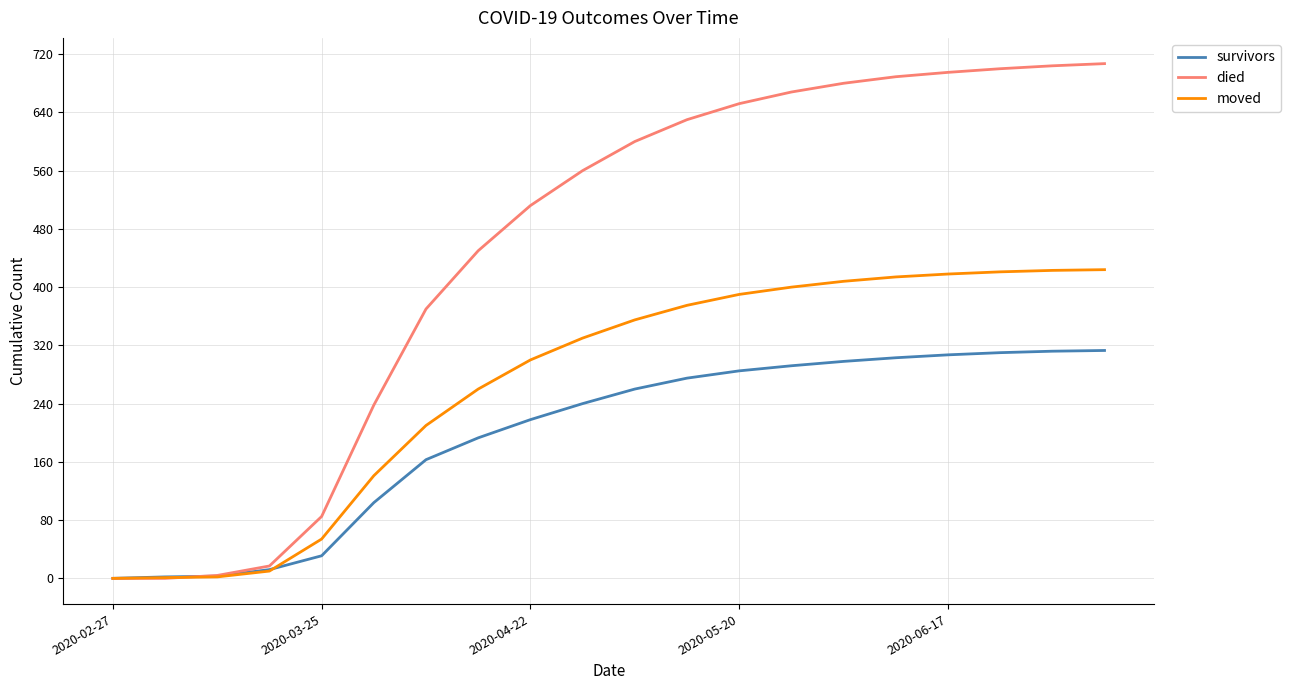

Which series has the widest spread of values?

died